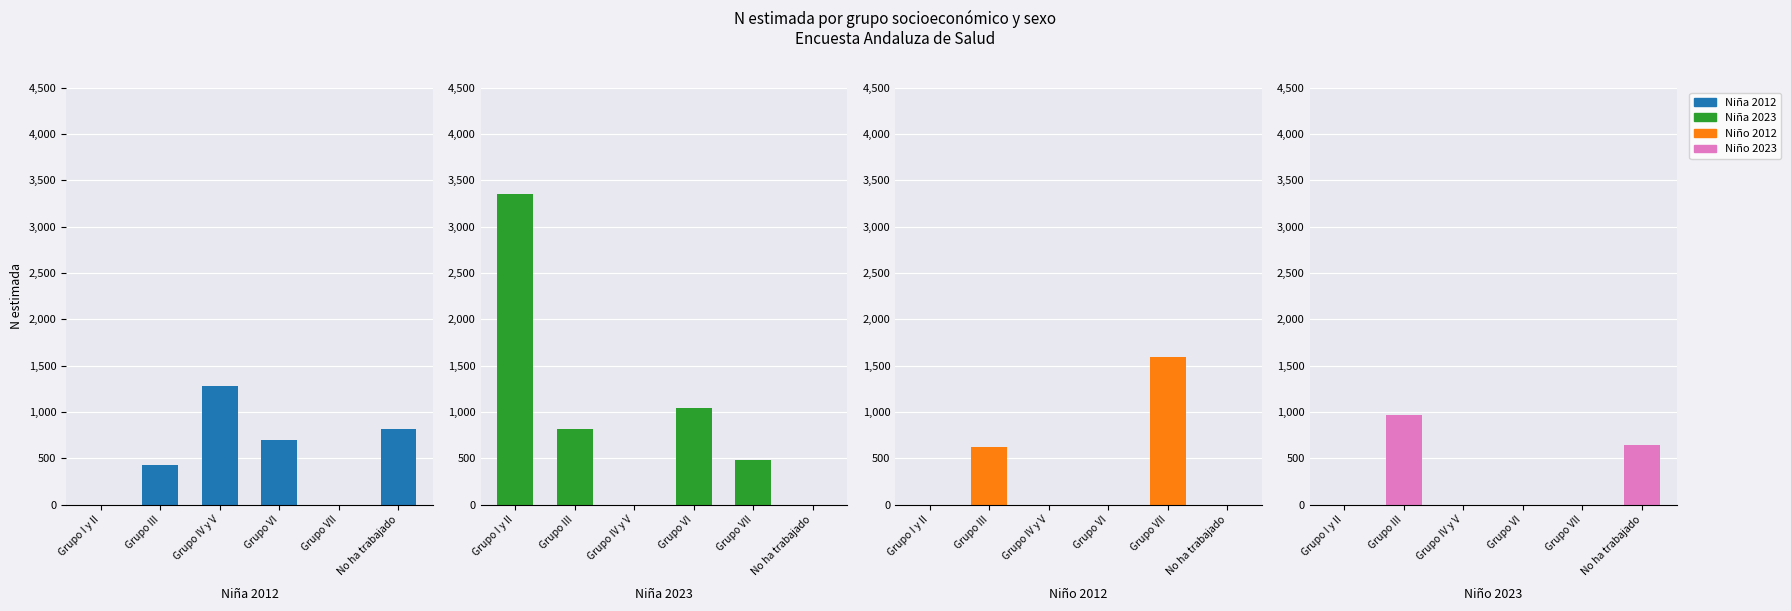

Is the value of Niña 2012 at Grupo VII greater than the value of Niña 2023 at Grupo VI?

No